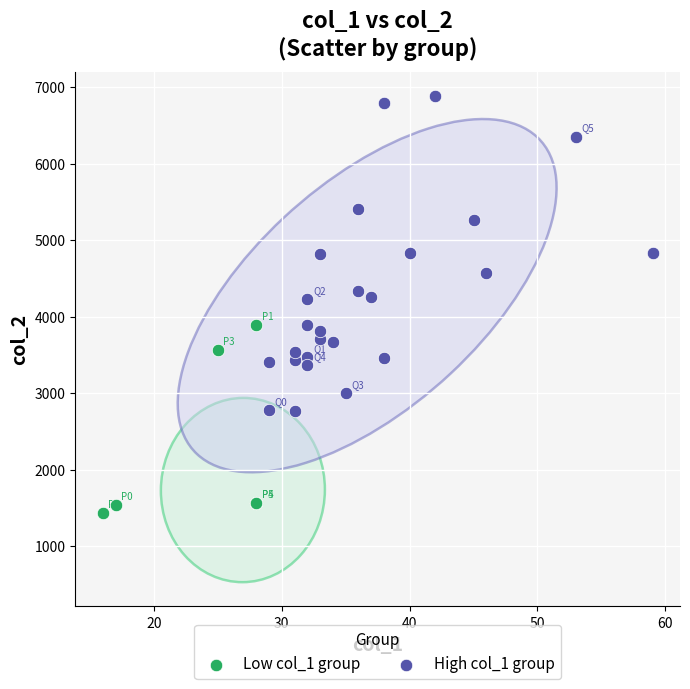

What are all the series names shown in the legend?

Low col_1 group, High col_1 group